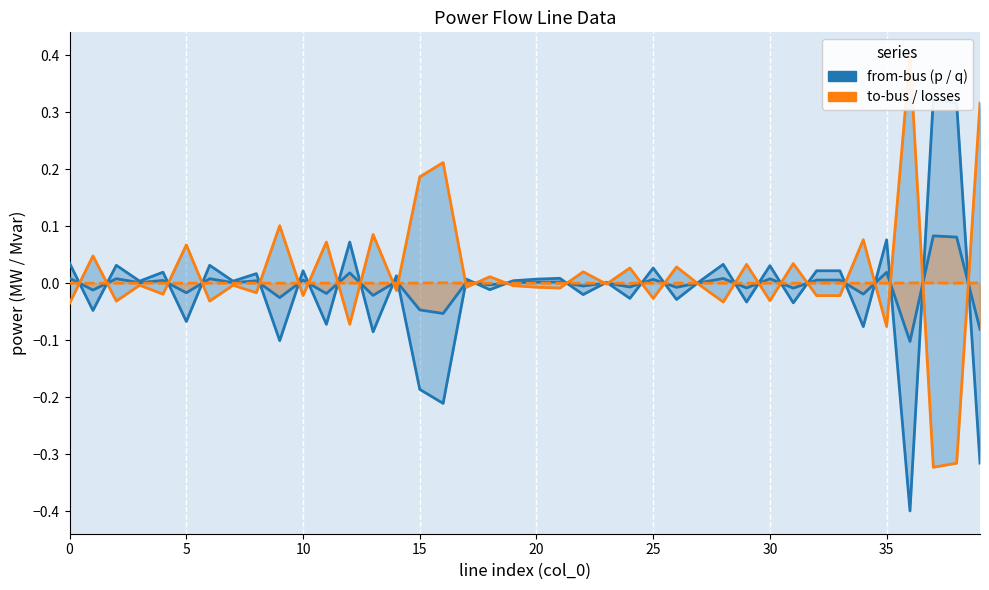

Does the chart have visible grid lines?

No